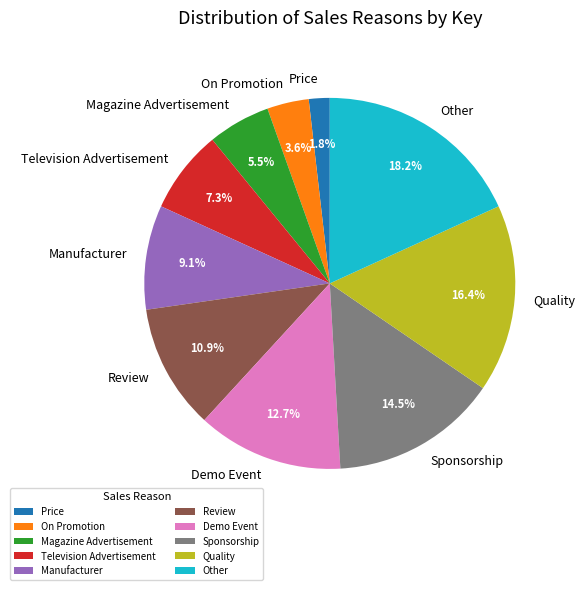

Which has a higher value, Quality or Price?

Quality